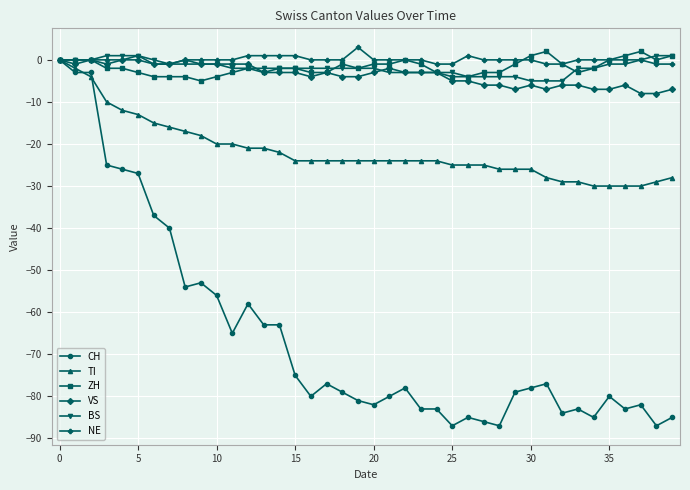

Which series has the largest range (max minus min)?

CH